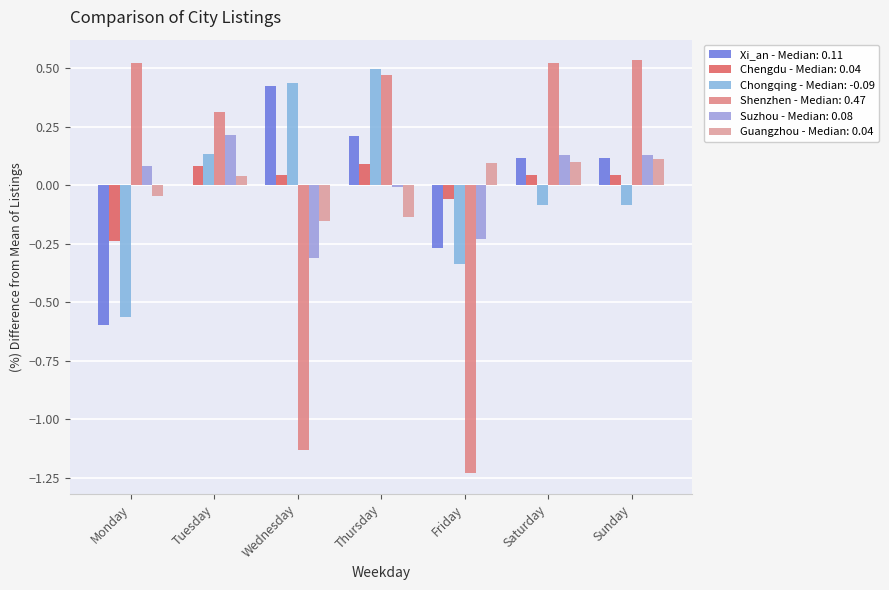

How many series are shown in this chart?

6